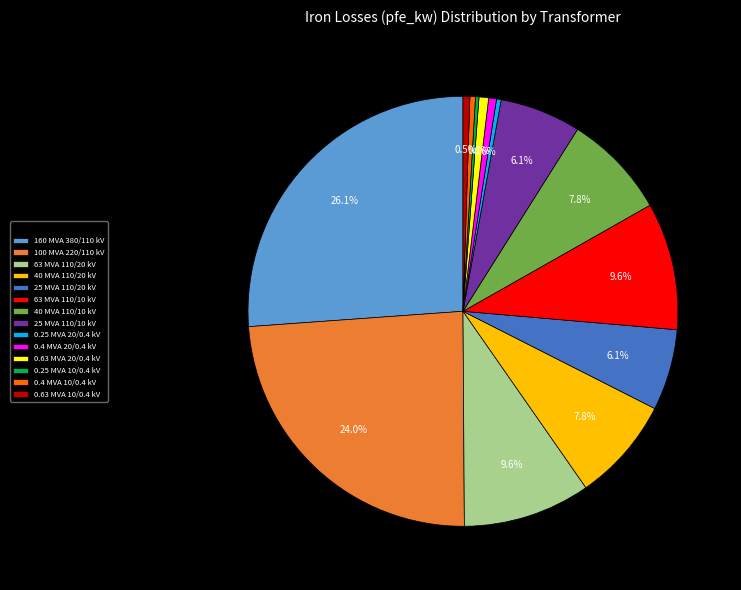

Is there any slice that represents more than half of the pie?

No